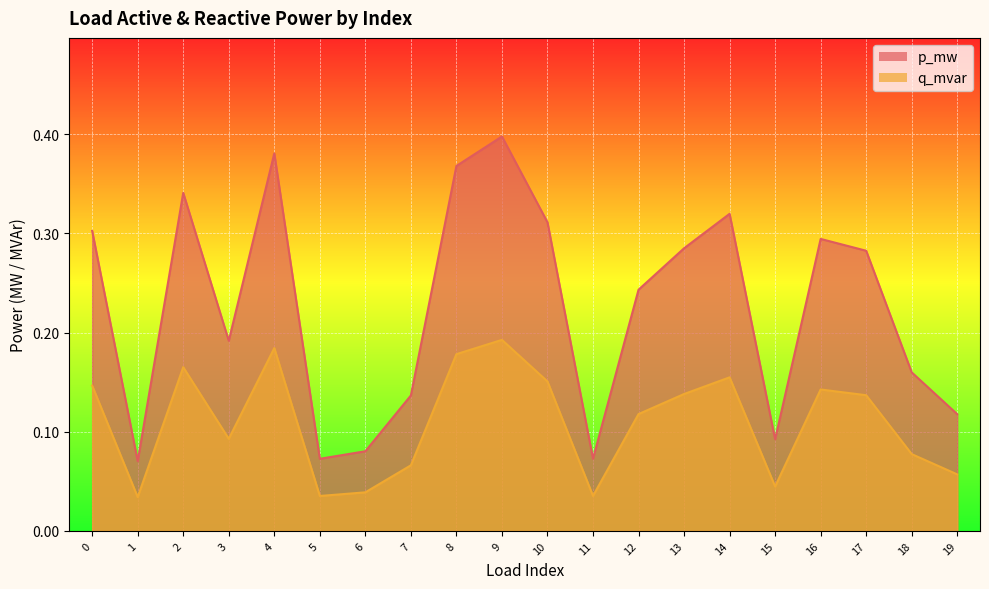

Where is q_mvar nearest to the value 0?

1